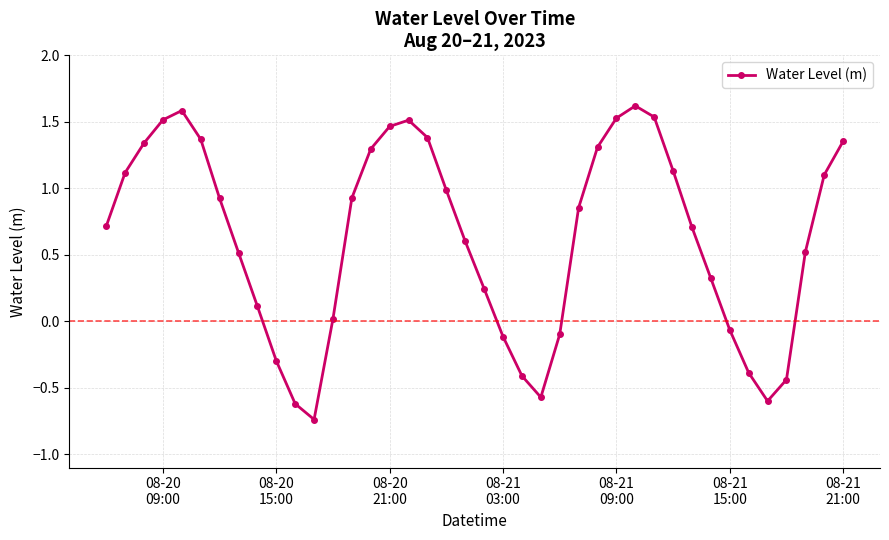

What is the value of the 9th point from the left?

0.1